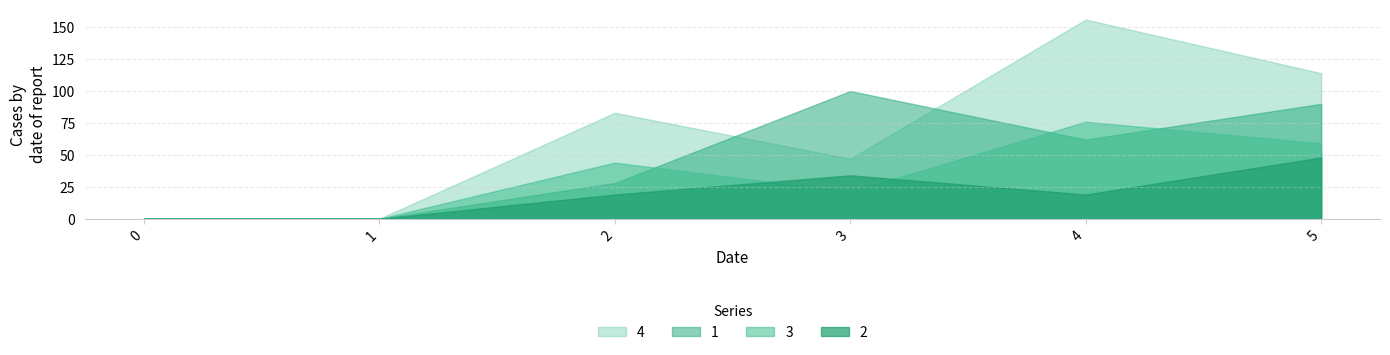

Does the chart have visible grid lines?

Yes